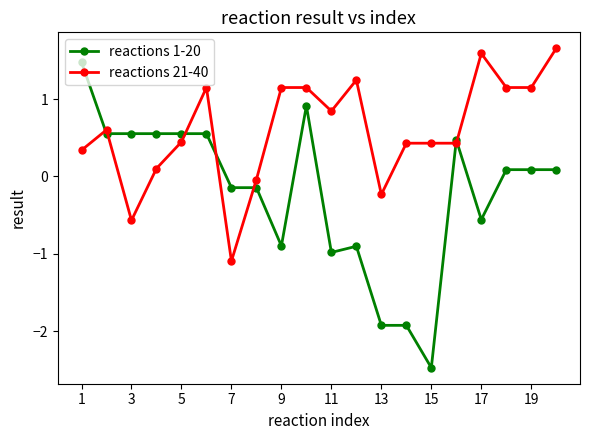

How many positive values does the reactions 21-40 series have?

16